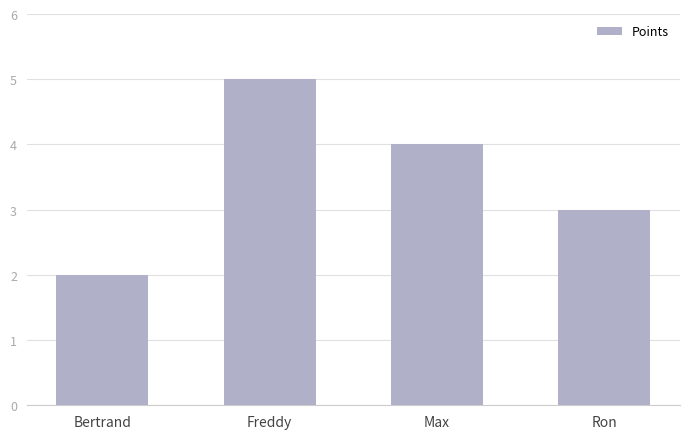

Count the values in the range 3 to 5.

3